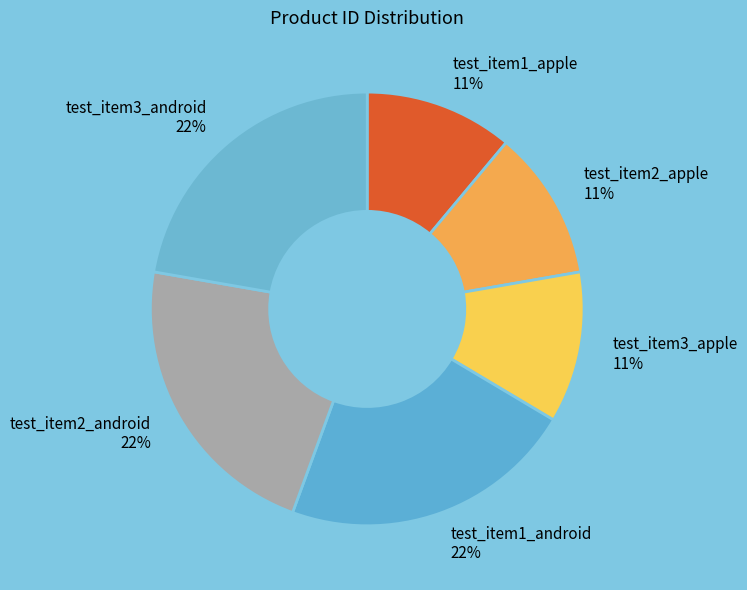

What is the ratio of the value at test_item1_apple to the value at test_item3_apple?

1.0